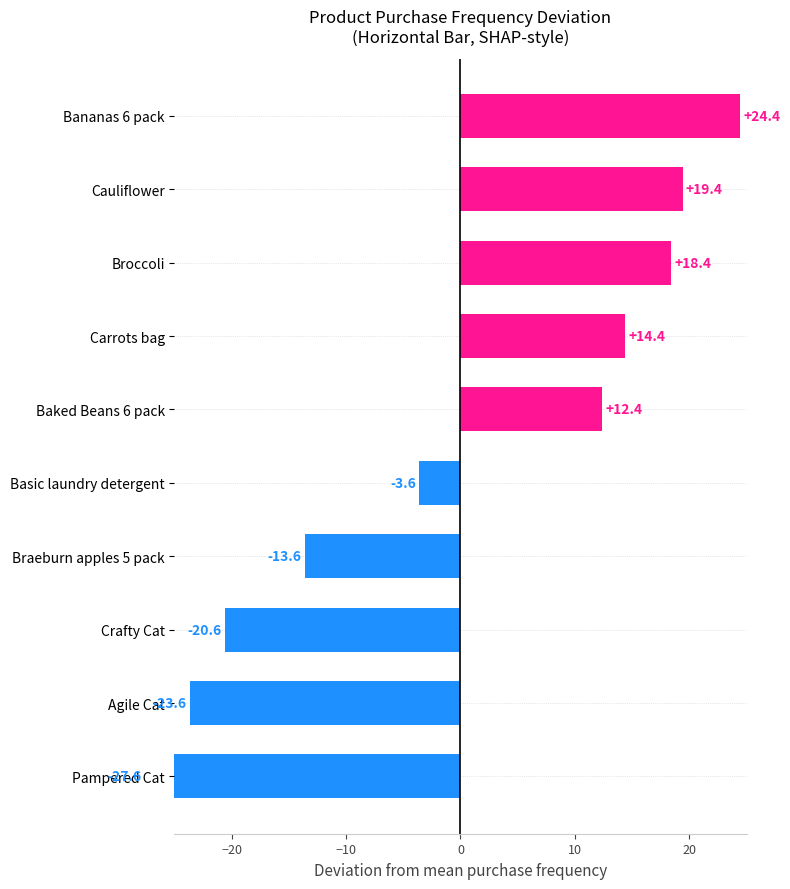

What is the difference between the values at Baked Beans 6 pack and Cauliflower?

7.0